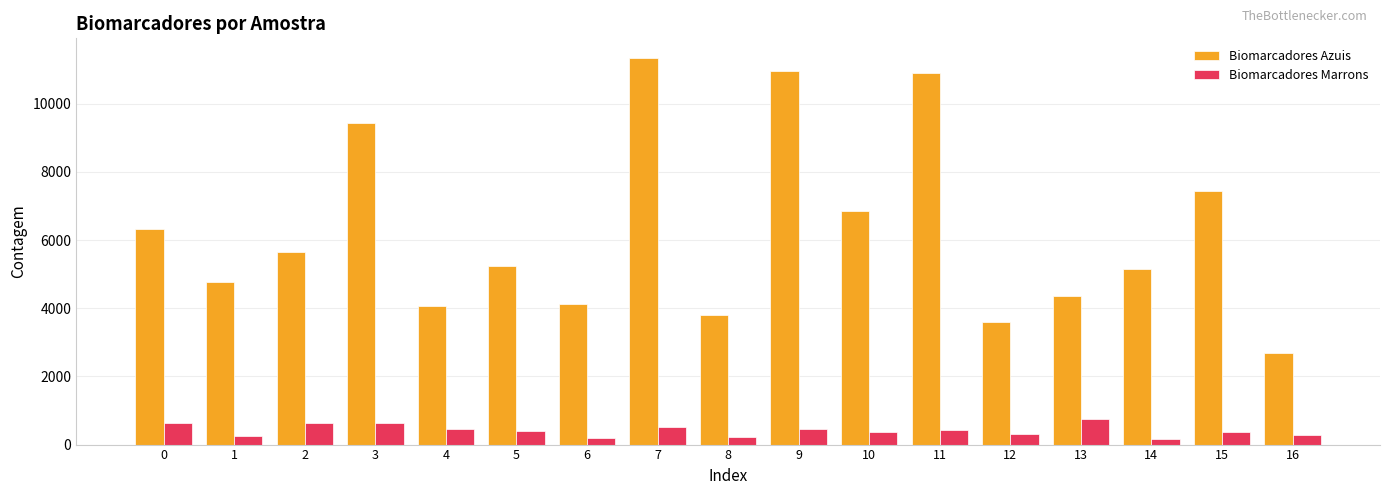

Count the number of categories in the chart.

17